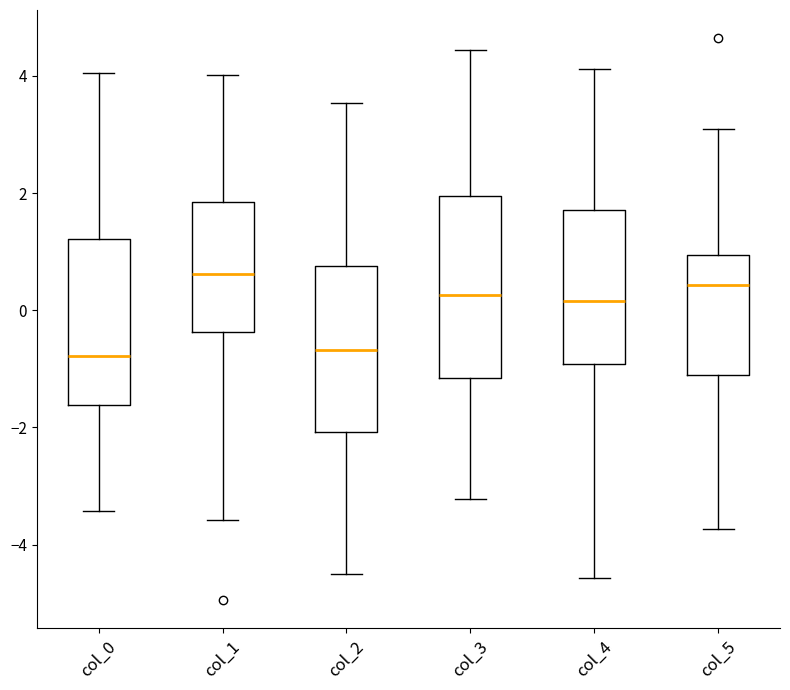

Which box is the tallest, from its lower edge to its upper edge?

col_3